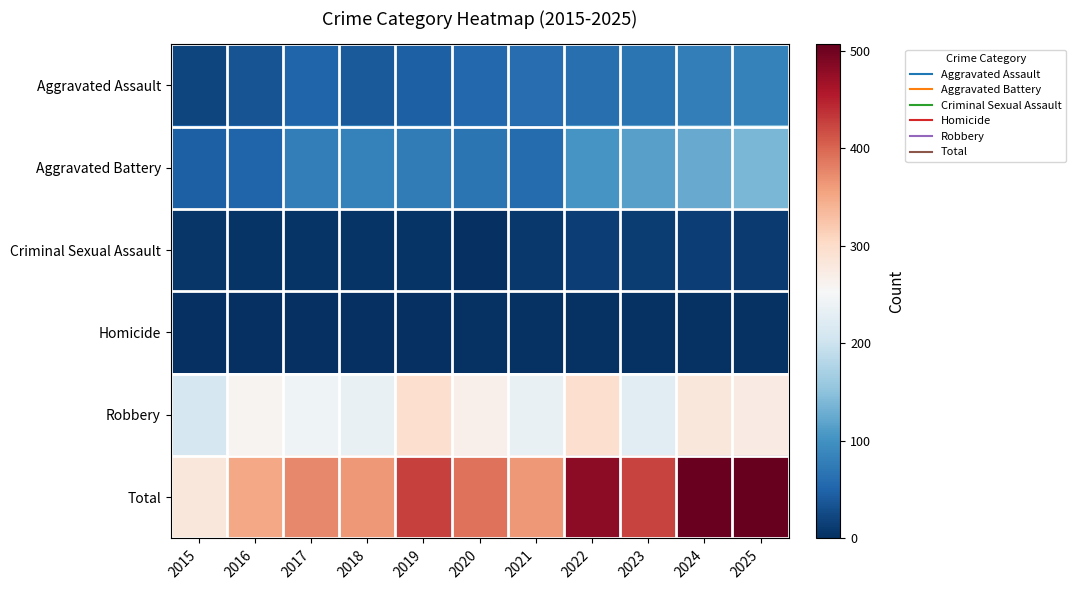

At which category is the sum across all series the highest?

2025